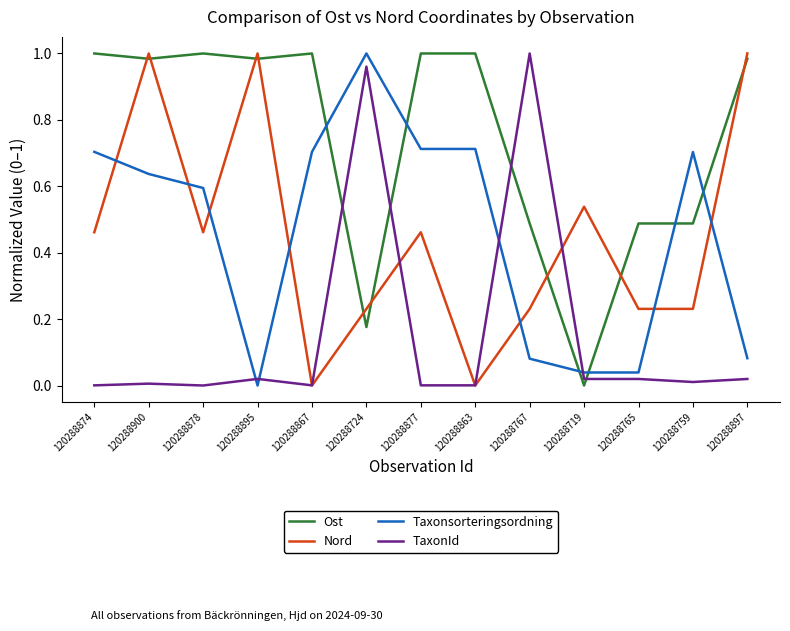

At which category does Taxonsorteringsordning reach its first local peak?

120288724